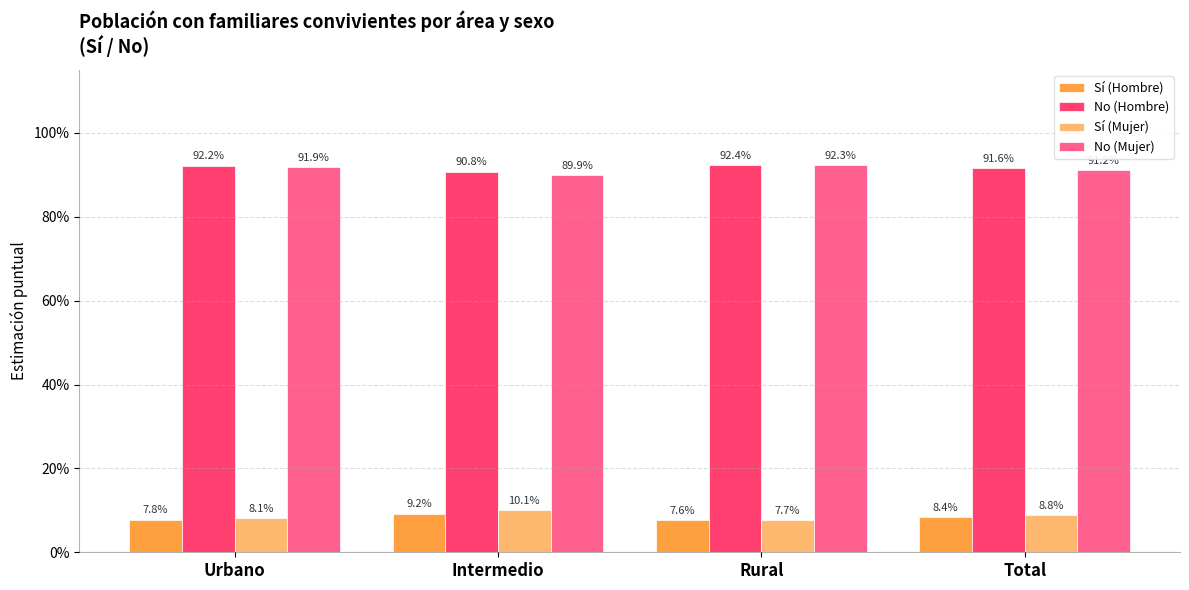

At which label is No (Mujer) closest to 0?

Intermedio